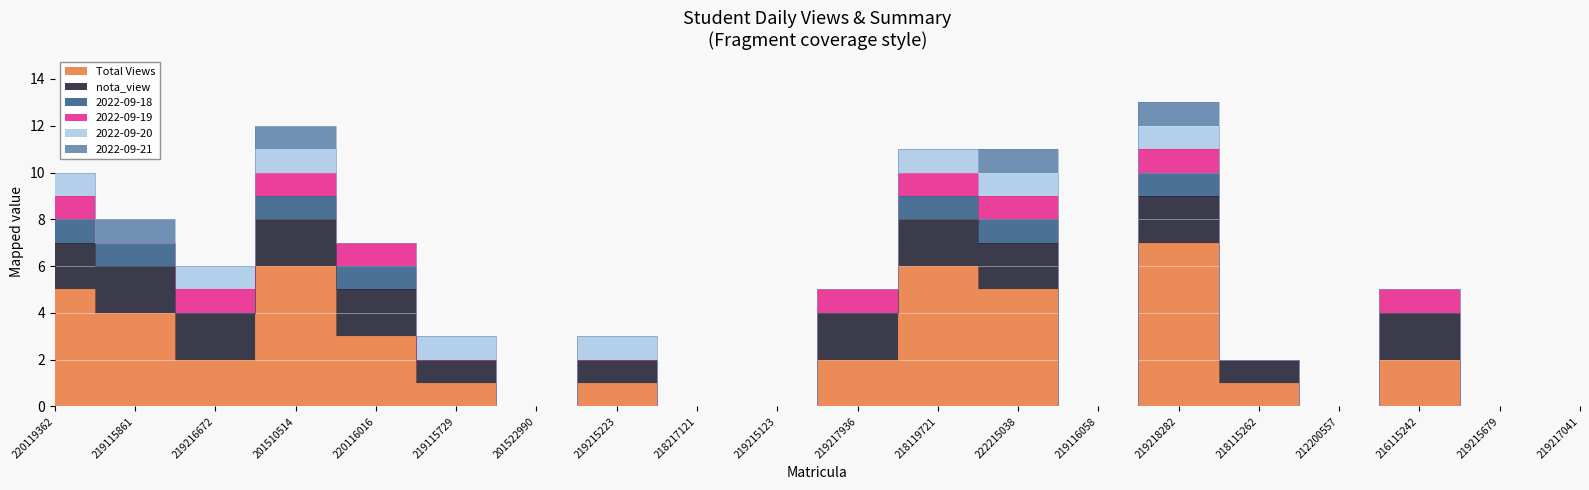

Which label corresponds to the largest value in the chart?

219218282